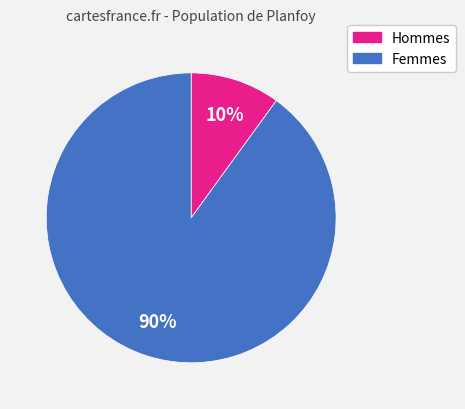

True or false: Hommes accounts for 10% of the total.

True